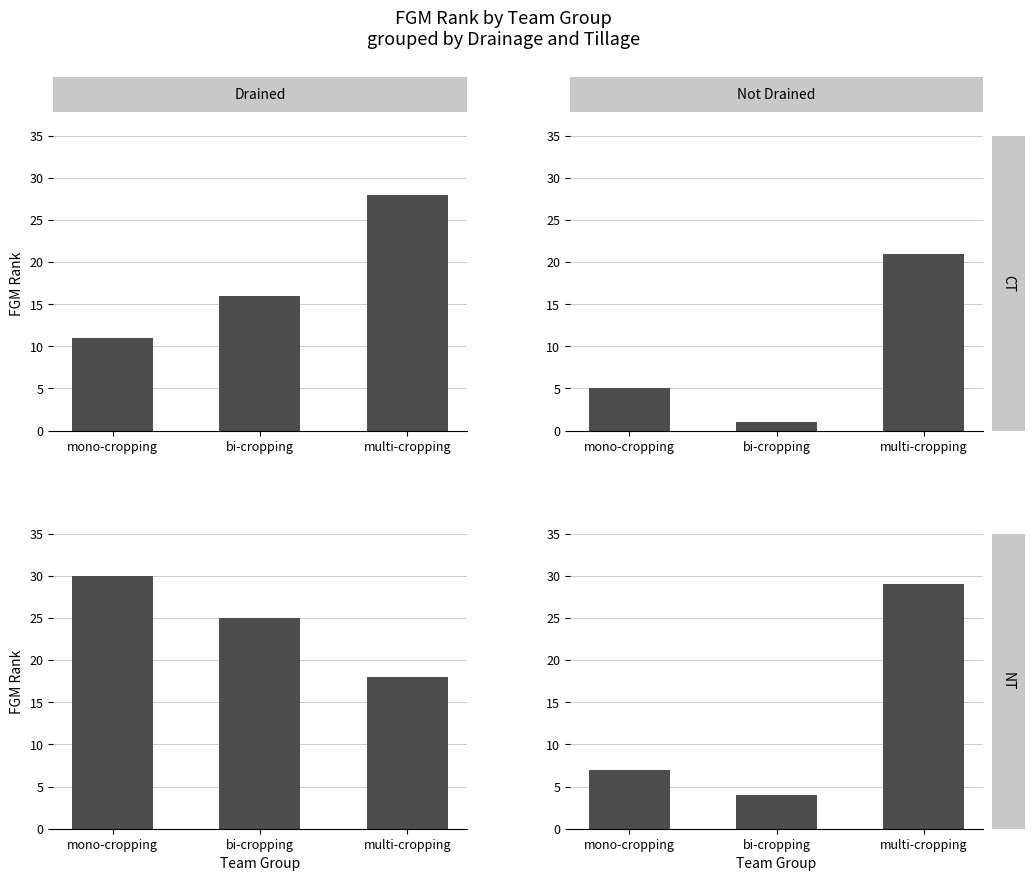

Which has a higher value, mono-cropping or multi-cropping?

multi-cropping